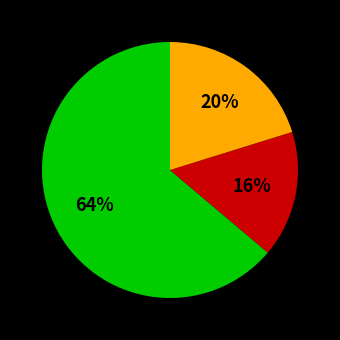

To the nearest percent, what is the difference between the largest and smallest slice percentages?

48%